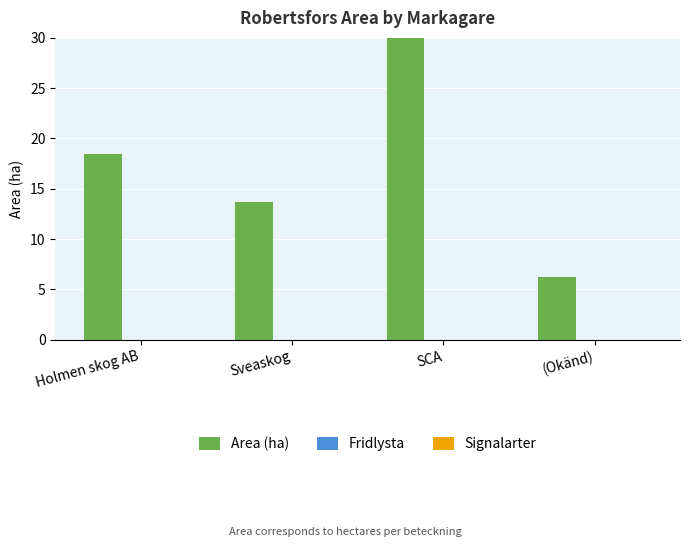

Reading right to left, list all the values displayed in this chart.

Area (ha): 6.2	36.6	13.7	18.5
Fridlysta: 0.0	0.0	0.0	0.0
Signalarter: 0.0	0.0	0.0	0.0